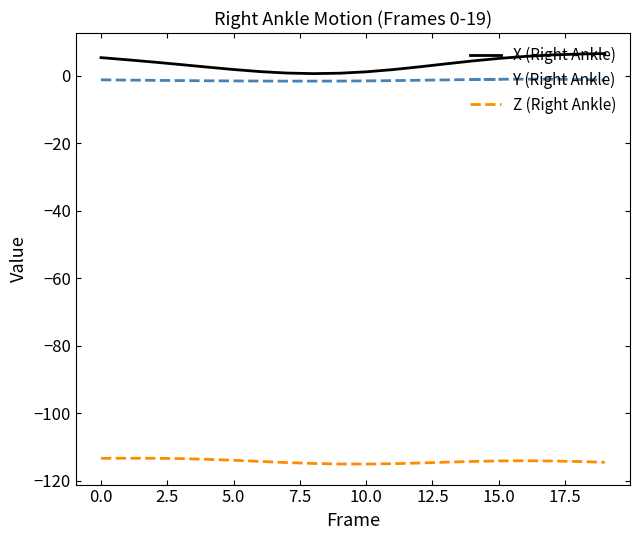

What is the difference between the maximum and minimum values in the X (Right Ankle) series?

5.9